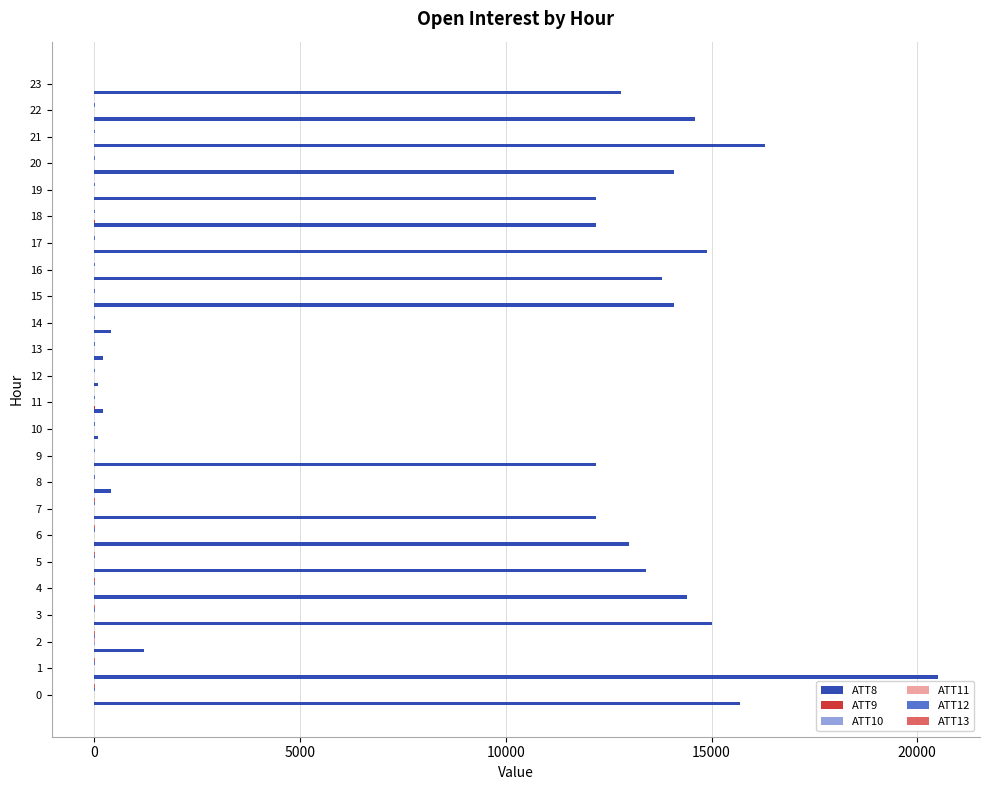

Which series has the widest spread of values?

ATT8